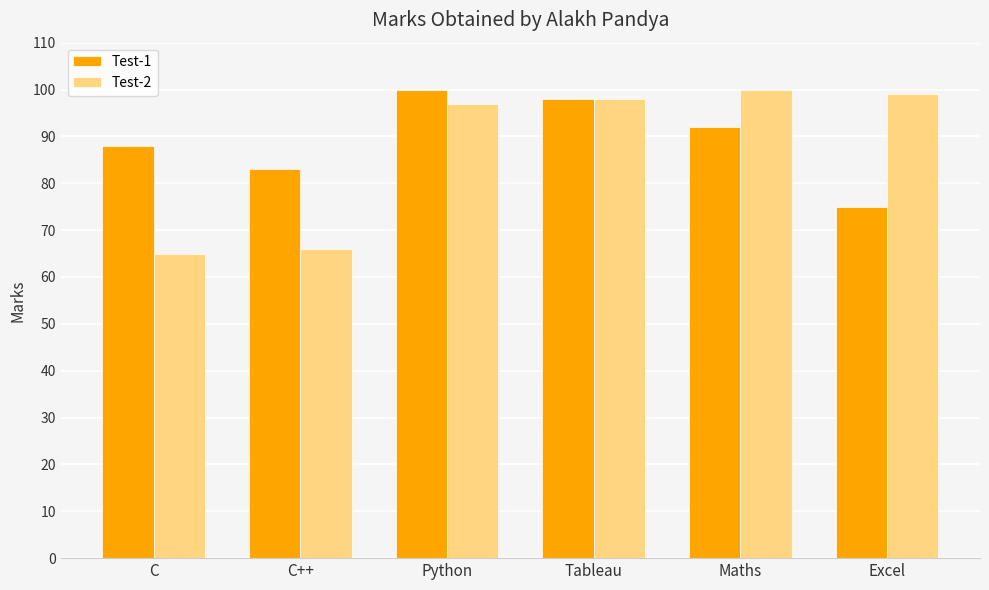

At which label does Test-2 reach its minimum?

C